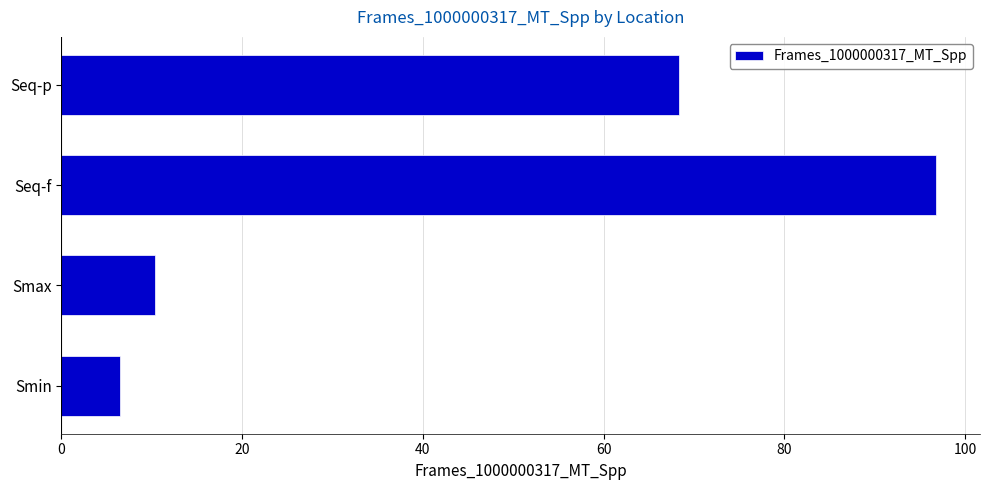

Reading top to bottom, extract all data points from this chart.

68.3	96.8	10.4	6.5